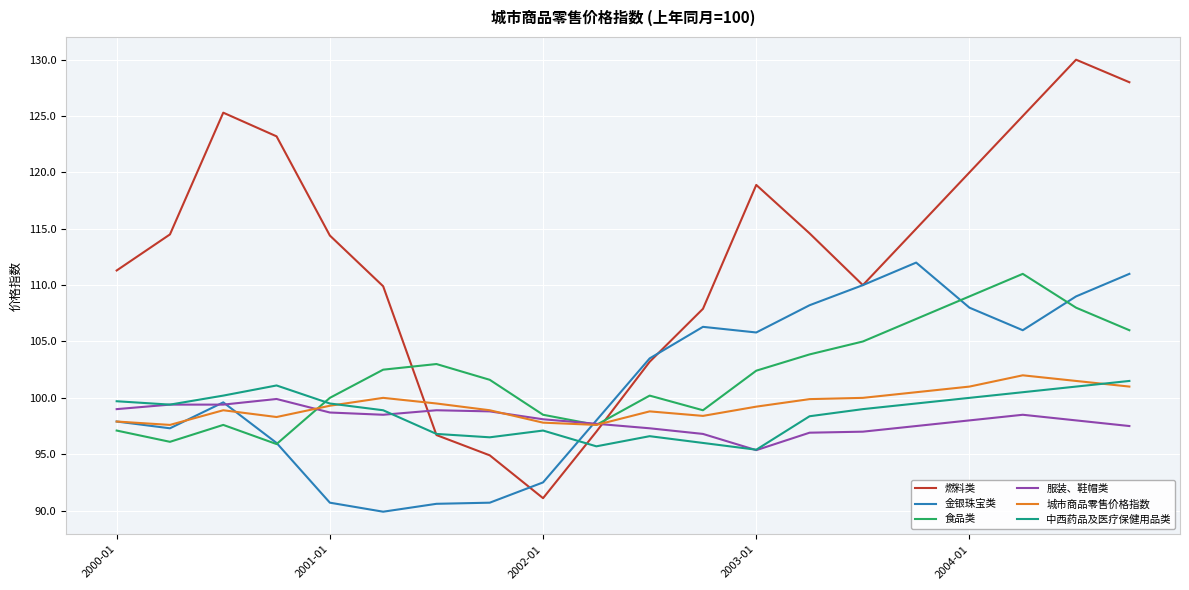

What is the maximum value for 金银珠宝类?

112.0